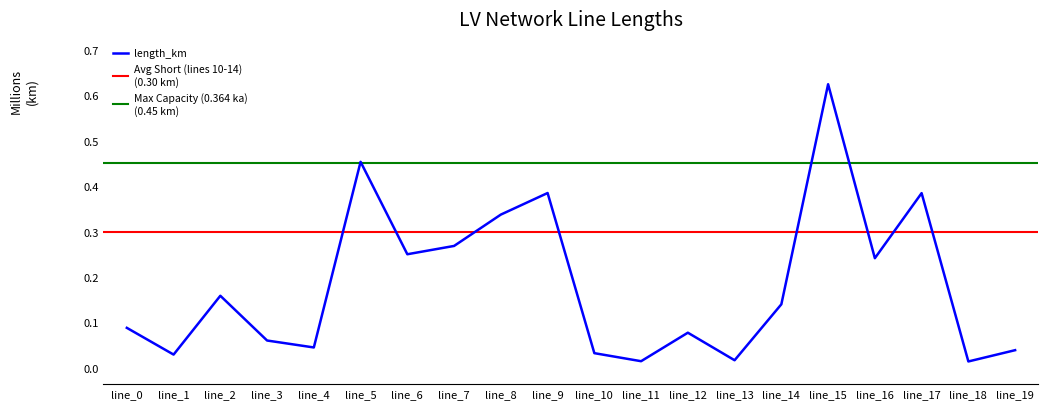

What is the approximate value of avg_low at line_14?

0.3